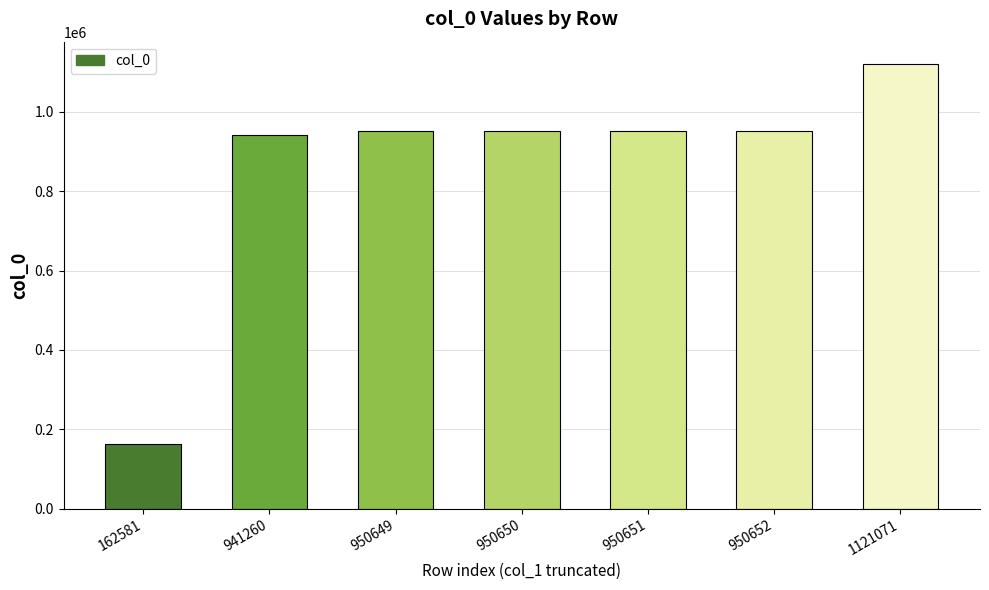

What is the ratio of the value at 950652 to the value at 950650?

1.0